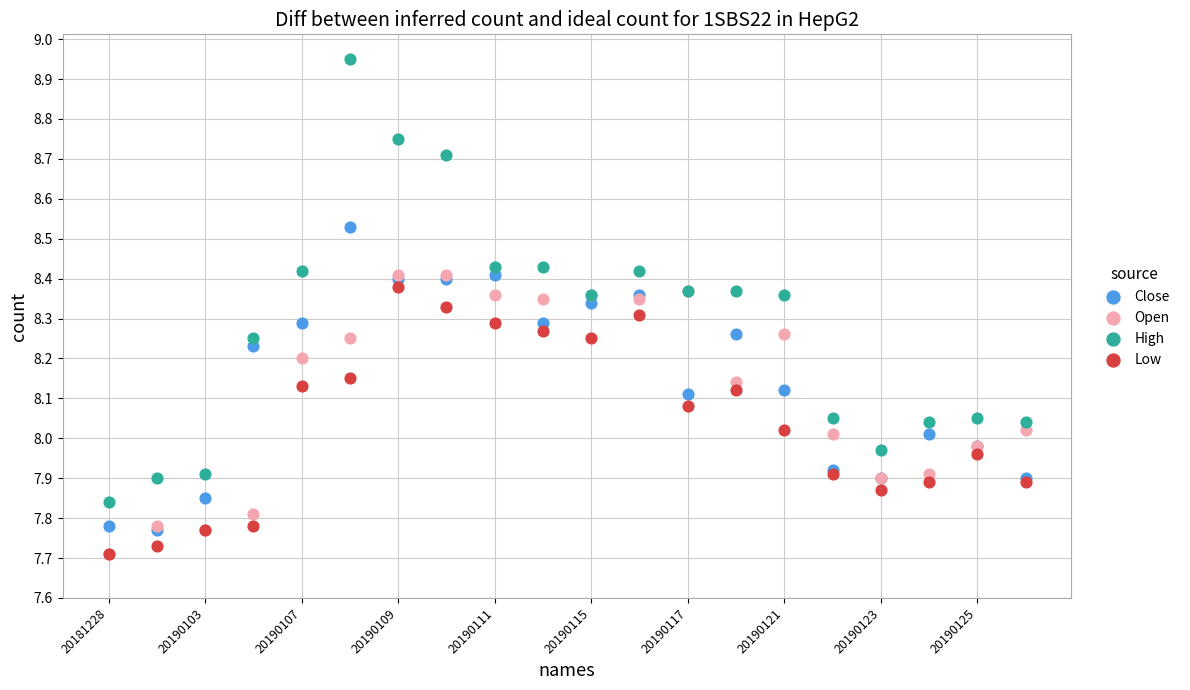

Which series reaches the maximum Y coordinate?

High